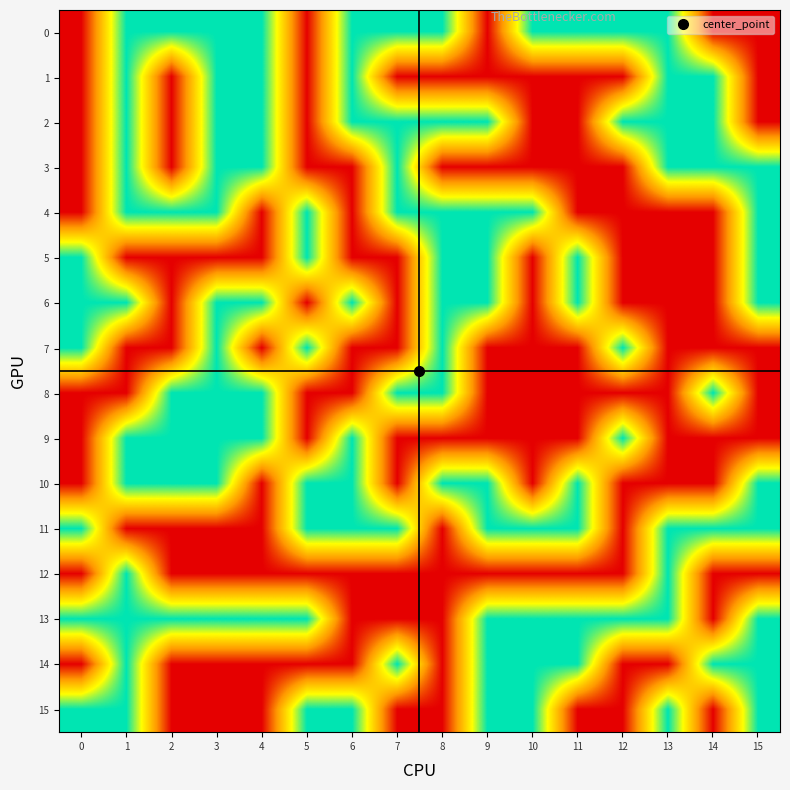

Count the number of data series in this chart.

16